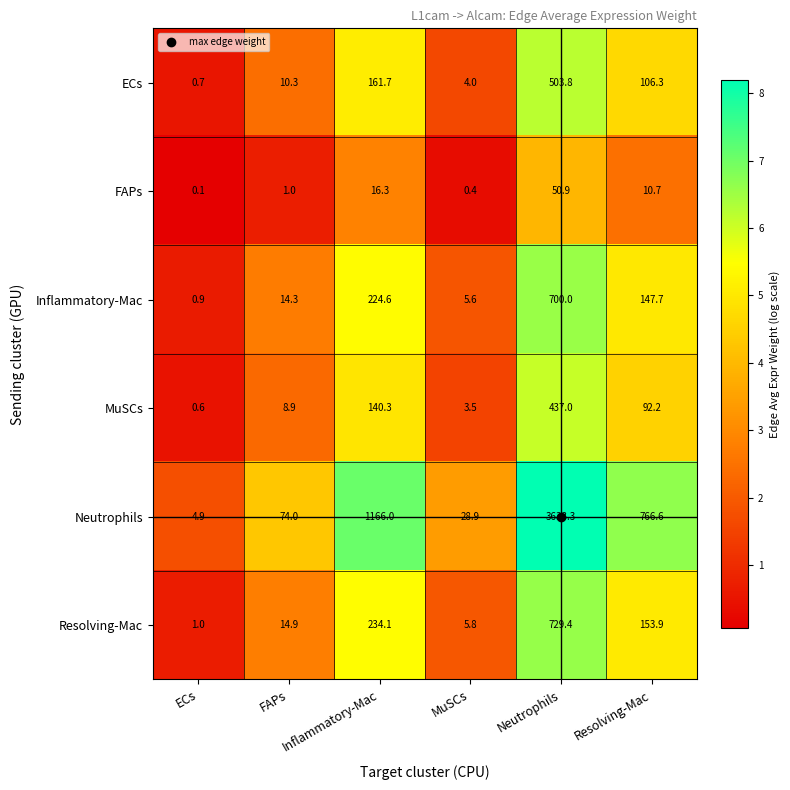

At which category does the chart reach its minimum across all series?

ECs